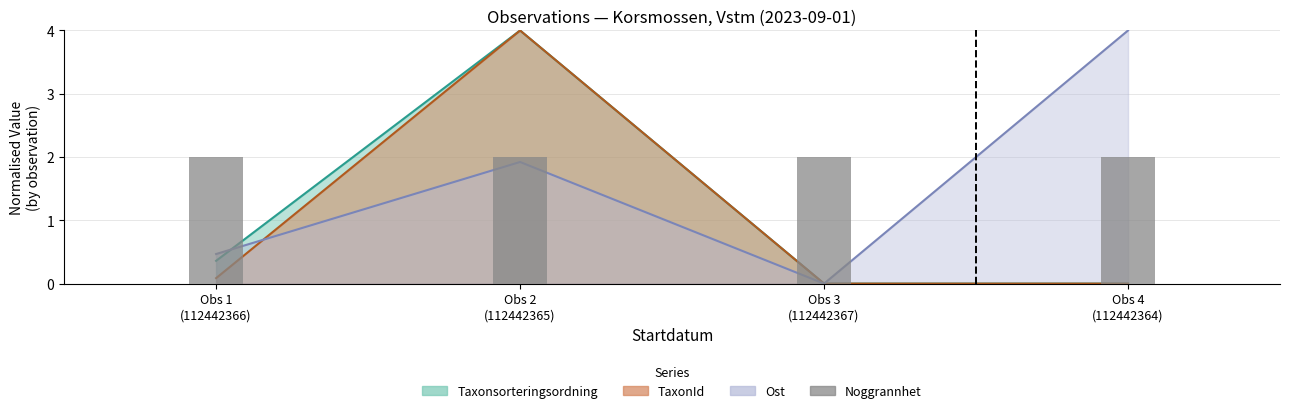

What is the sum of all Ost values?

6.4